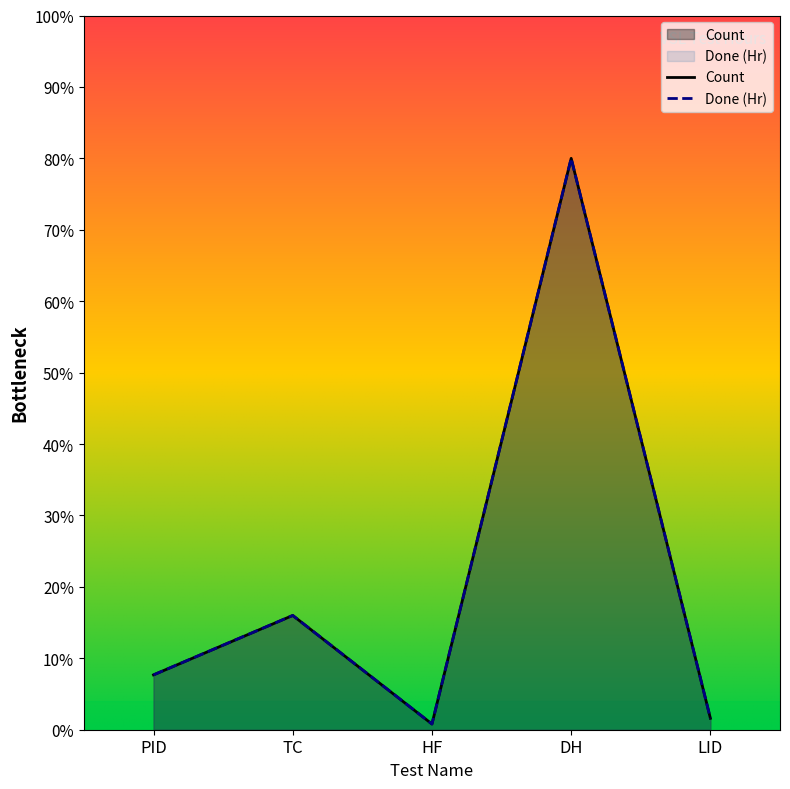

Reading right to left, transcribe all the data shown in this chart.

Count: 1.6	80.0	0.8	16.0	7.7
Done (Hr): 1.6	80.0	0.8	16.0	7.7